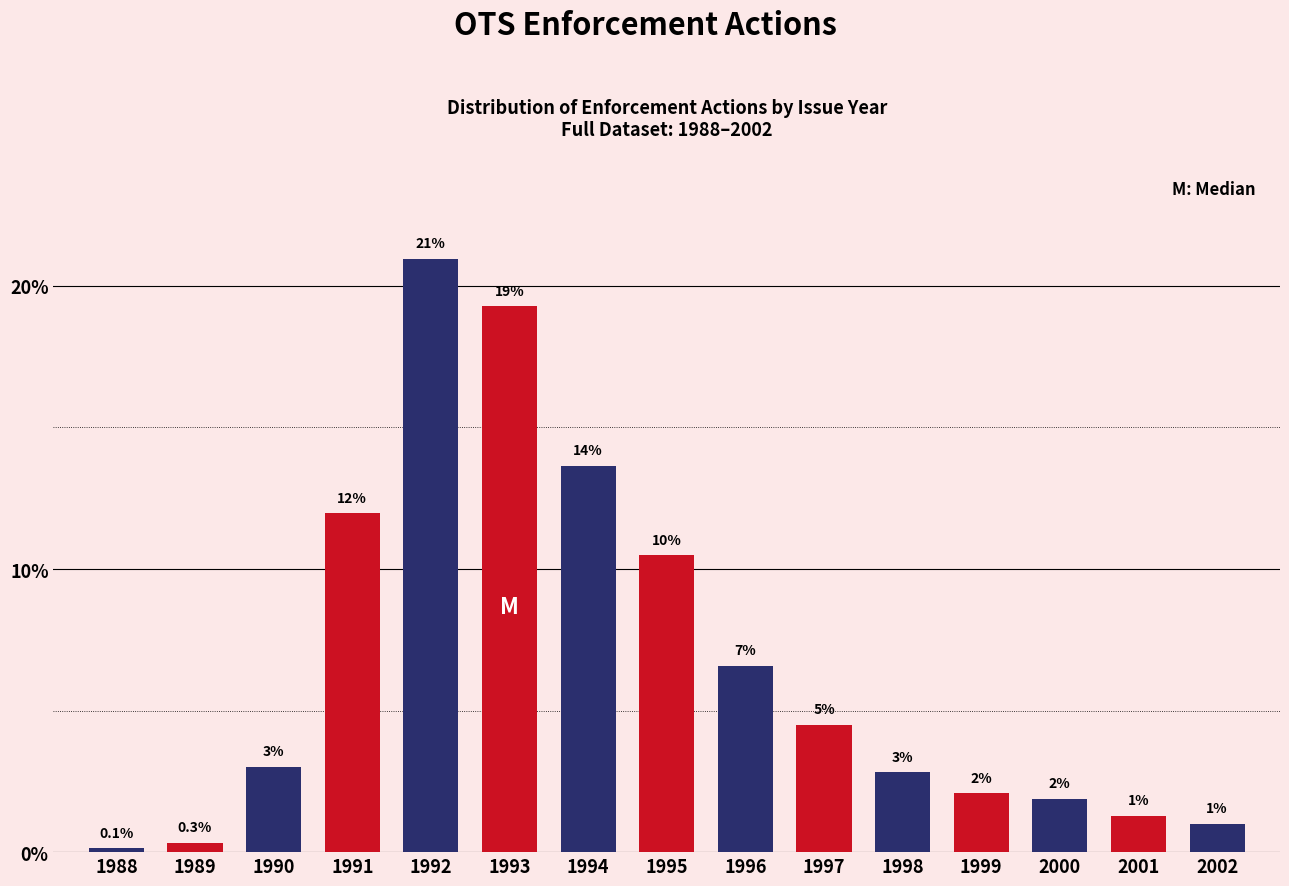

At which category does the chart reach its peak across all series?

1992